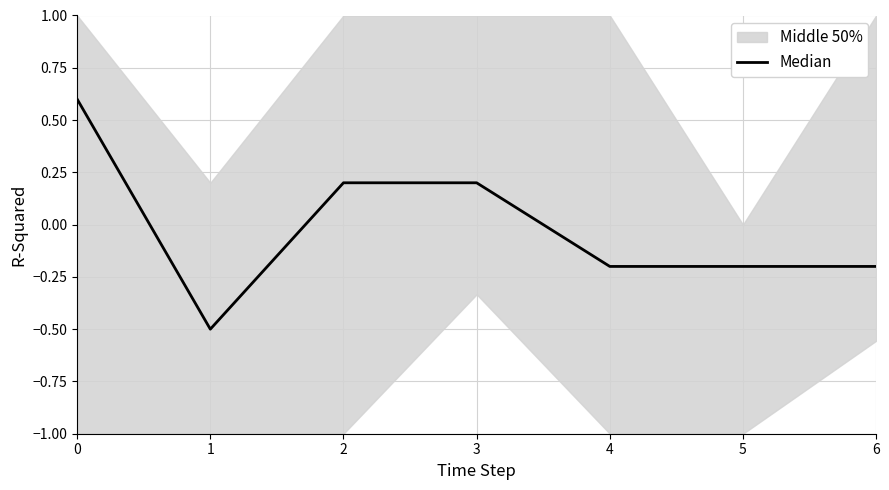

At which label is the value closest to 0?

2